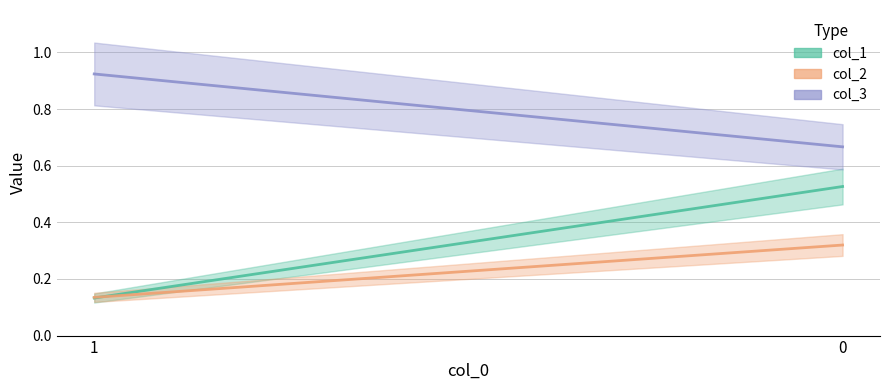

At 0, list the series in order from largest to smallest.

col_3, col_1, col_2